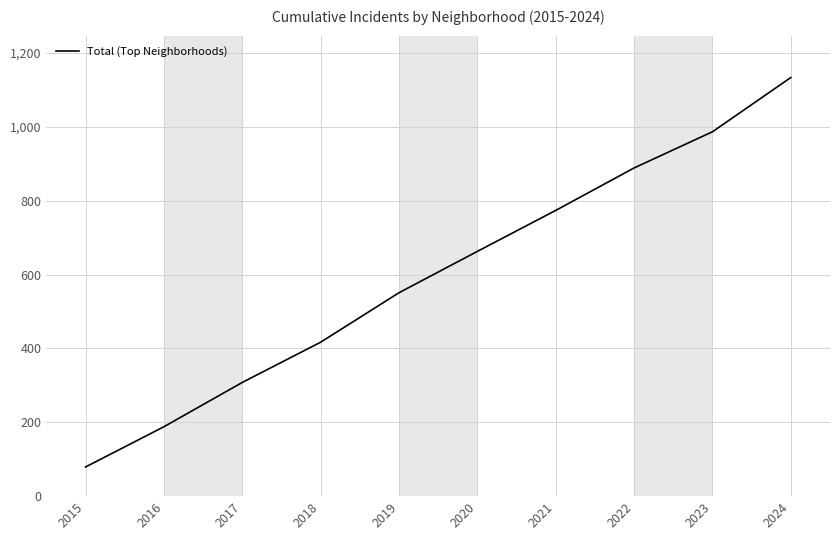

What is the difference between the second highest and minimum values?

908